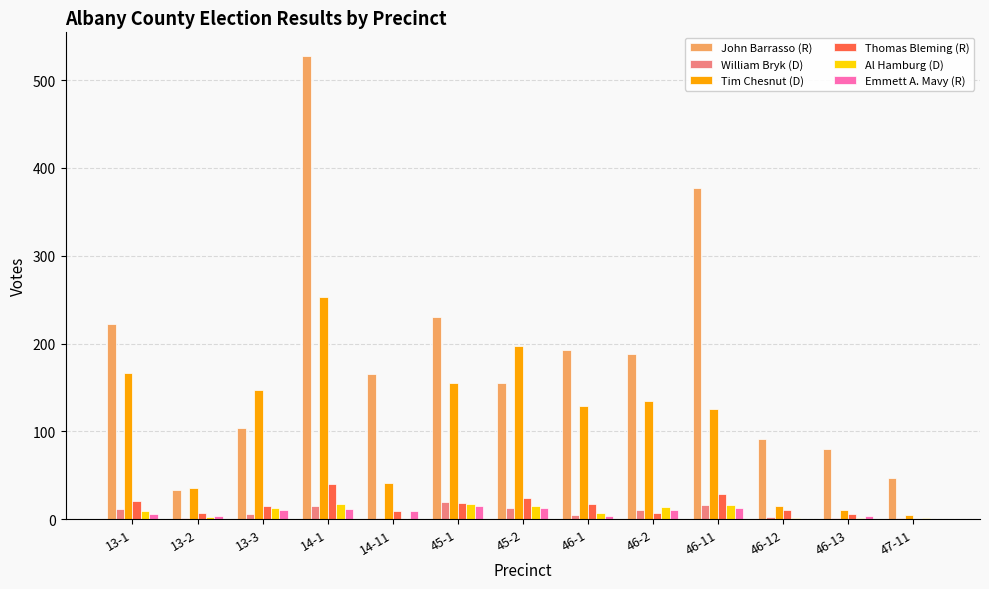

What are all the series names shown in the legend?

John Barrasso (R), William Bryk (D), Tim Chesnut (D), Thomas Bleming (R), Al Hamburg (D), Emmett A. Mavy (R)